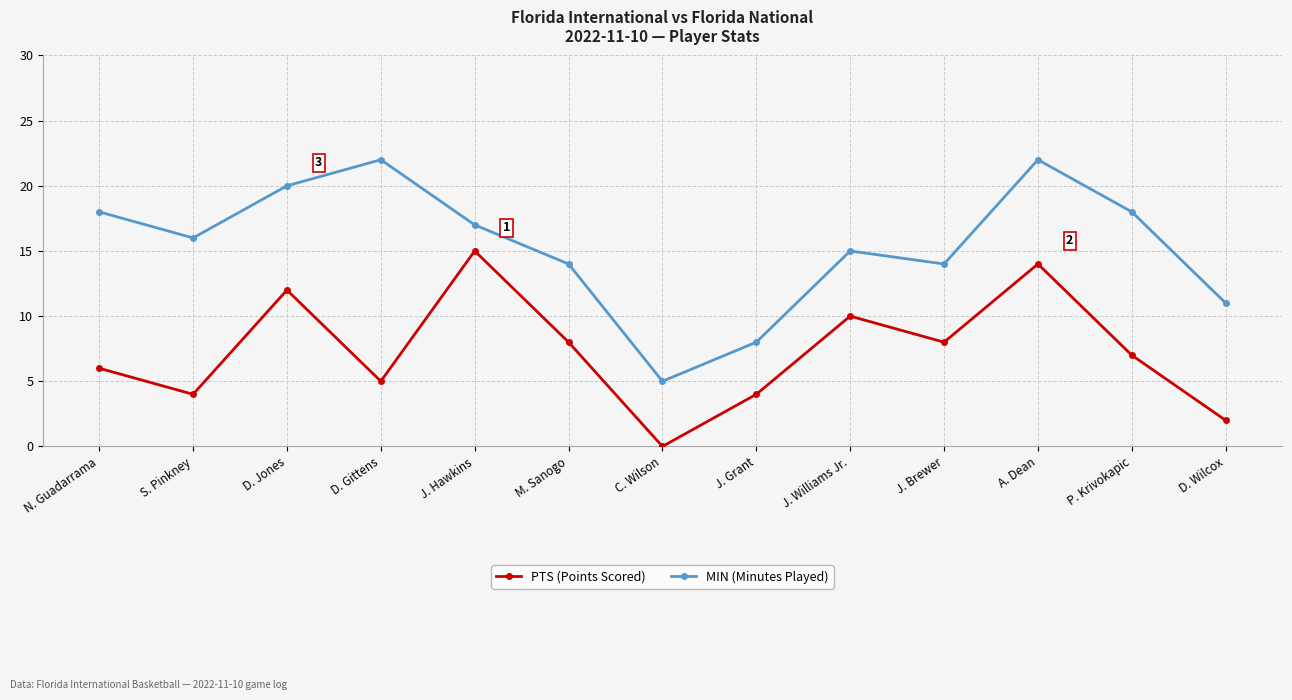

The PTS (Points Scored) series shows 7 at P. Krivokapic. True or false?

True